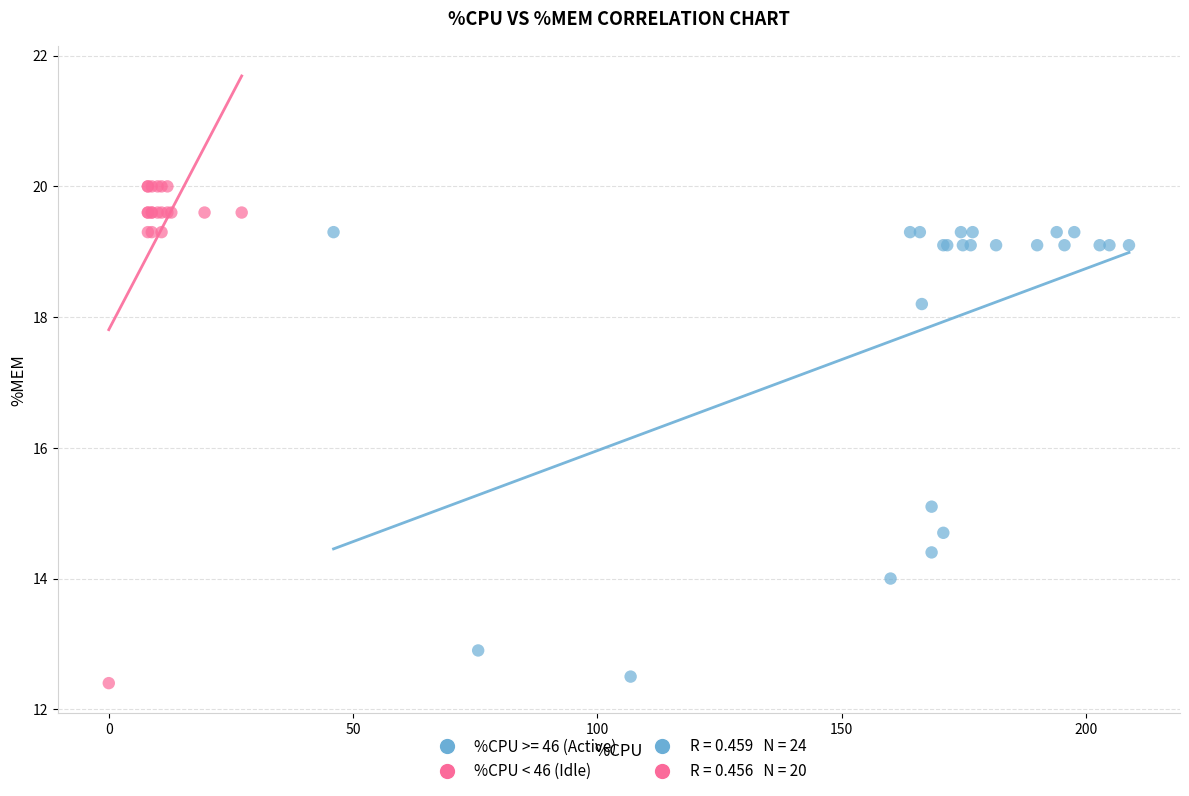

Which series has the widest spread of Y values?

%CPU < 46 (Idle)